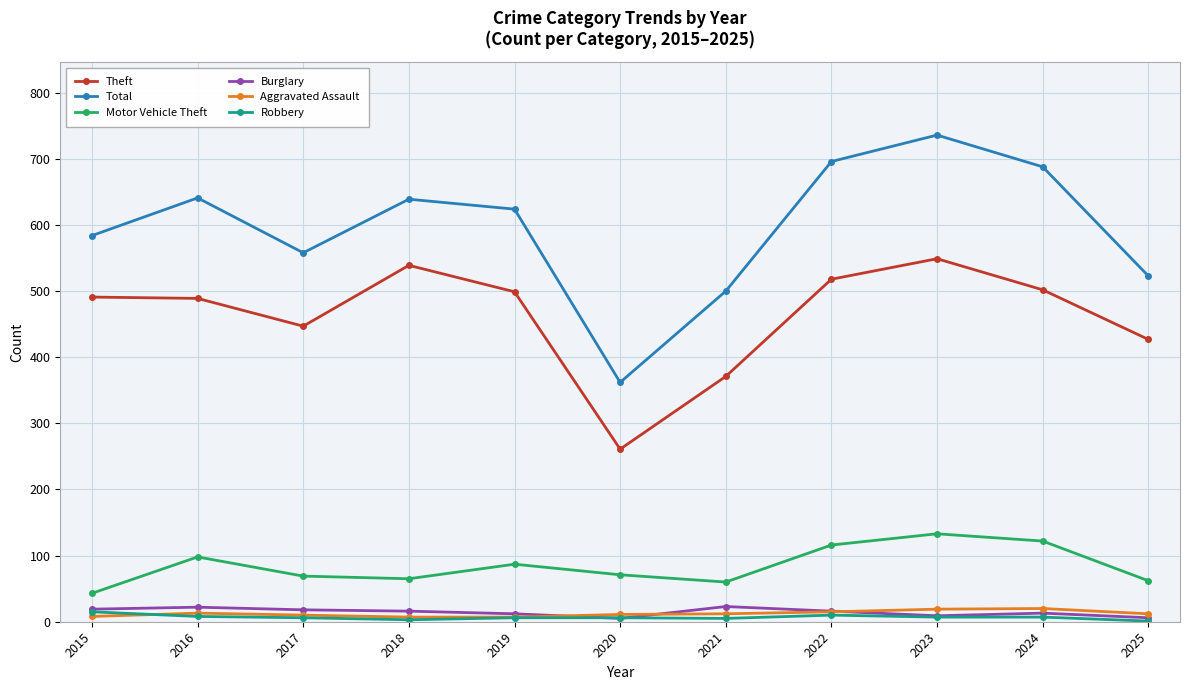

Which series has the widest spread of values?

Total